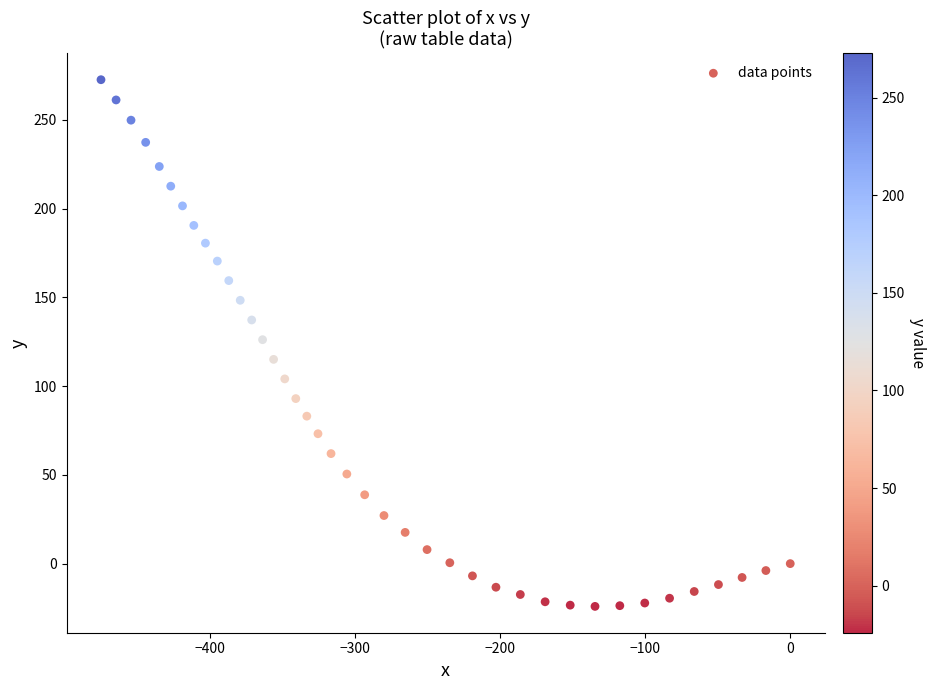

What is the range of X values (max minus min)?

475.2